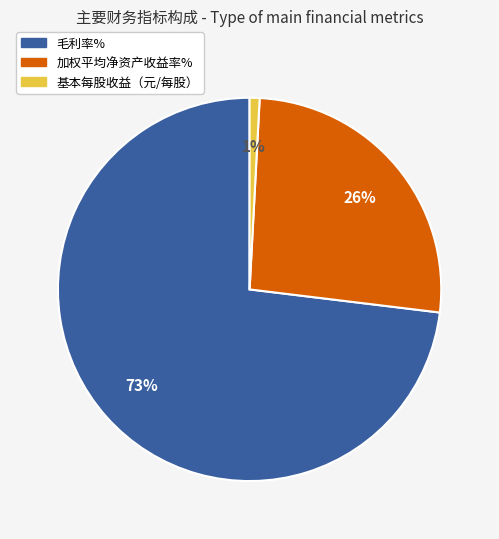

To the nearest percent, what is the difference between the 基本每股收益（元/每股） and 毛利率% slice percentages?

72%